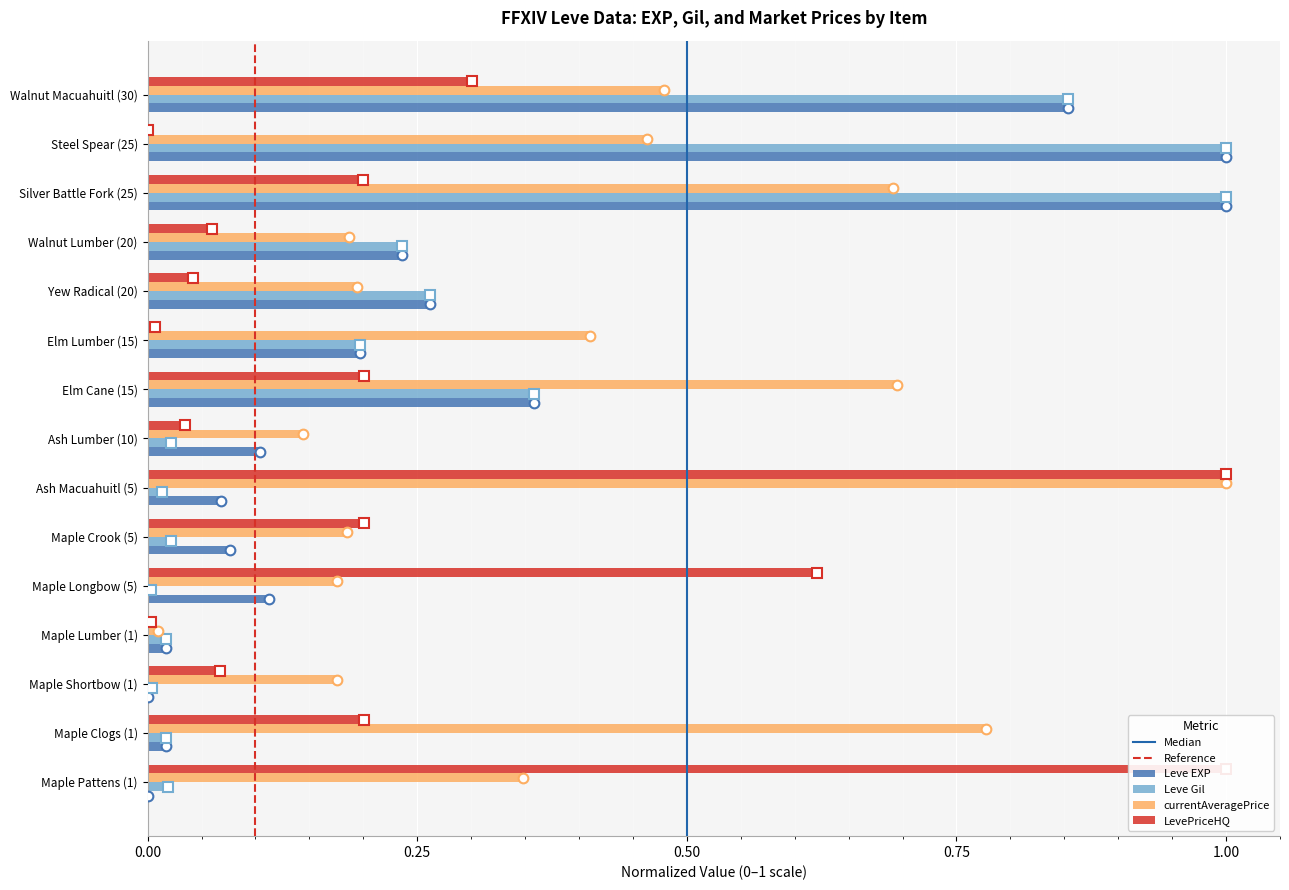

True or false: Leve Gil has a value of 0.4 at Elm Cane (15).

True